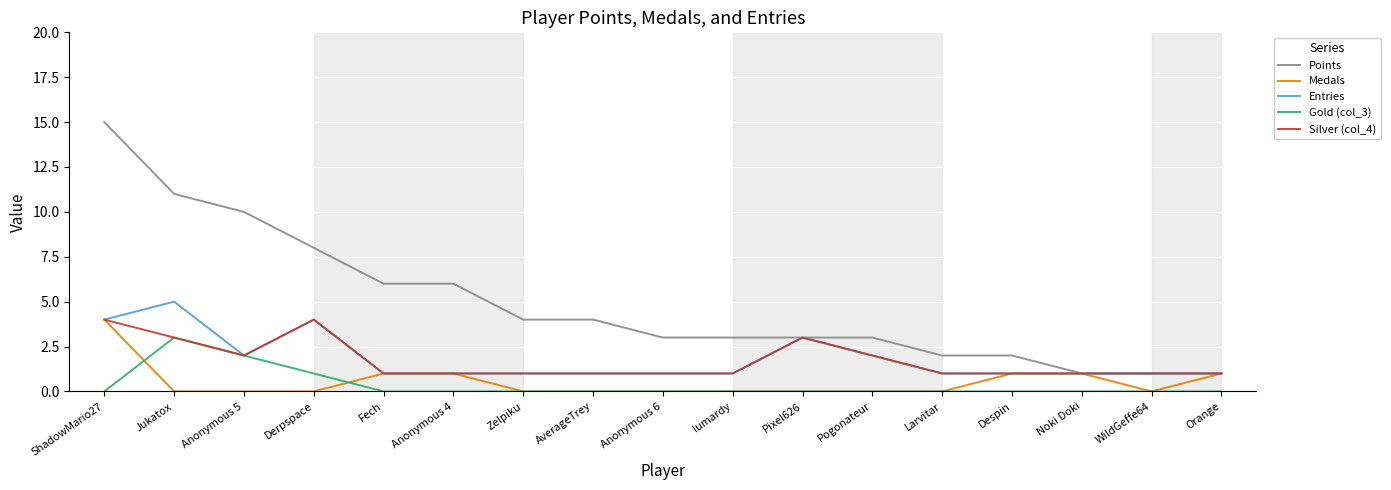

What is the total value across all series at Pogonateur?

7